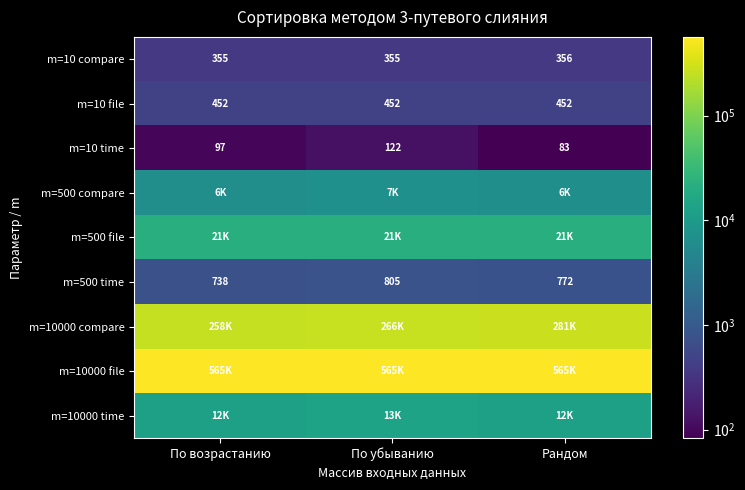

Count the number of categories in the chart.

3